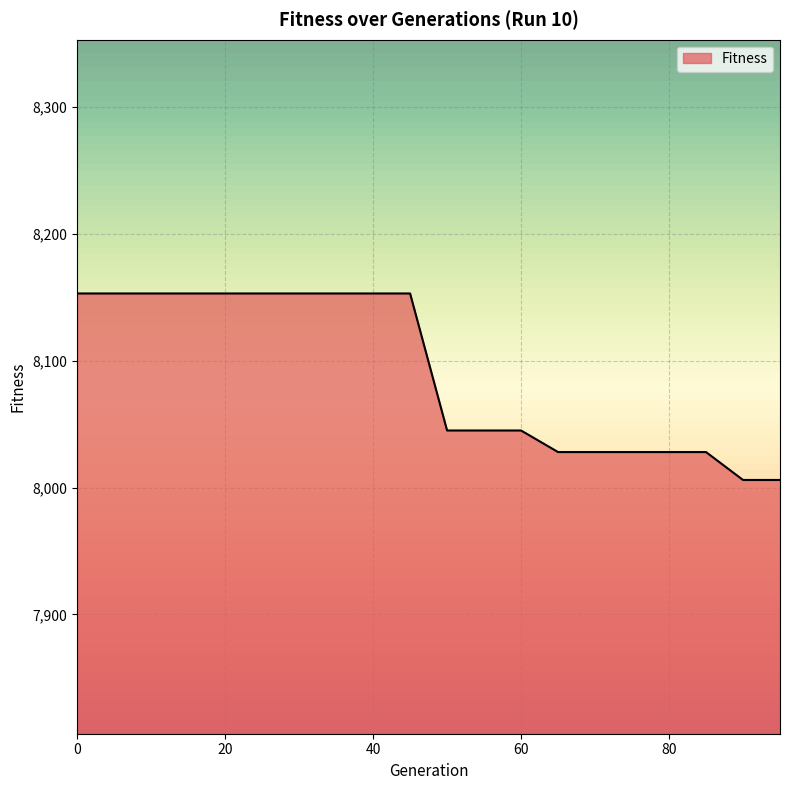

What is the greatest value displayed?

8153